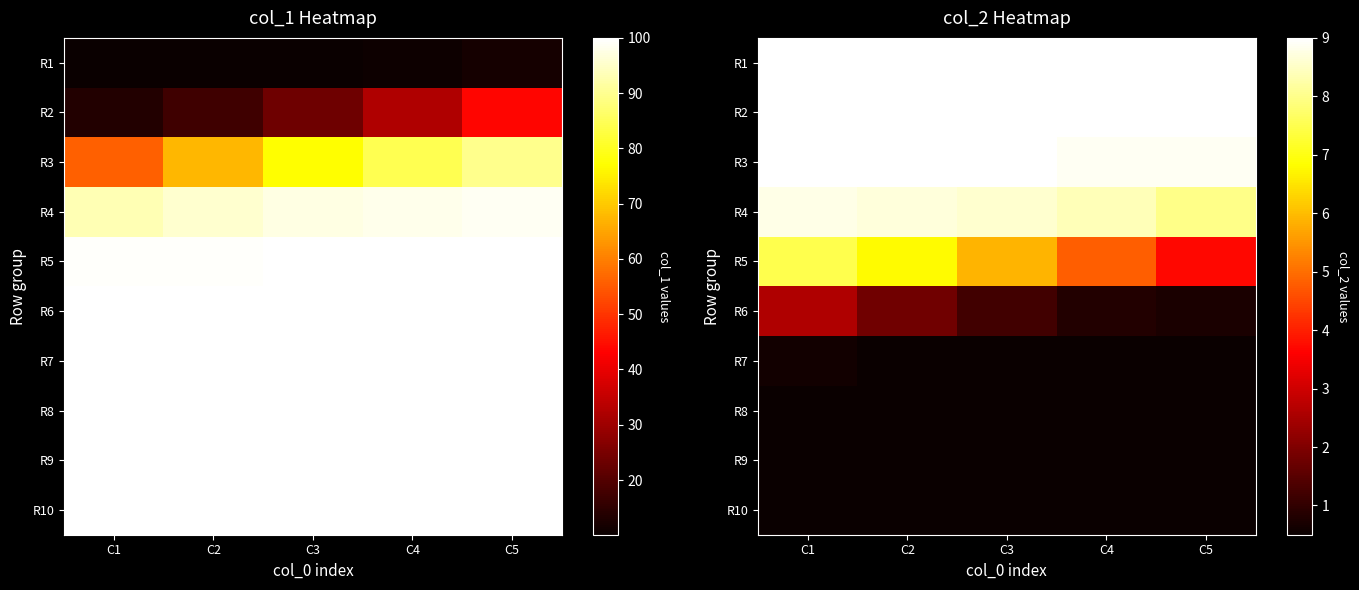

Is the value of R2 at C1 greater than the value of R10 at C4?

Yes